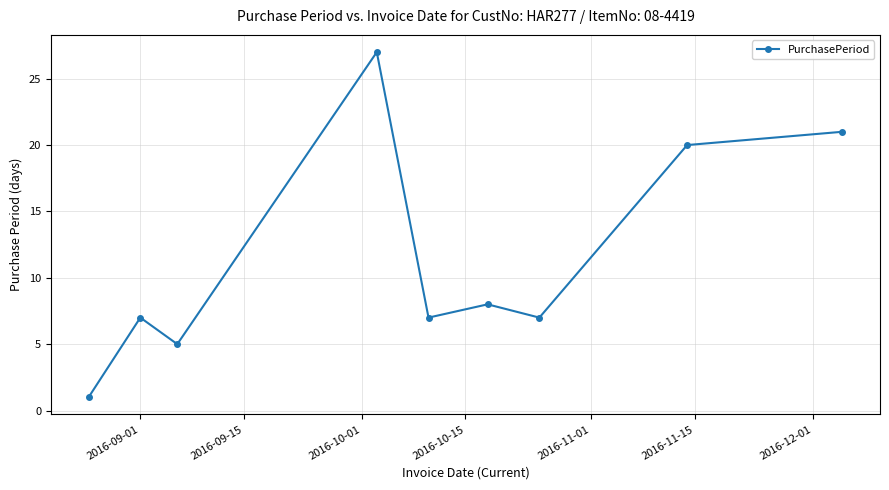

What is the maximum value shown in the chart?

27